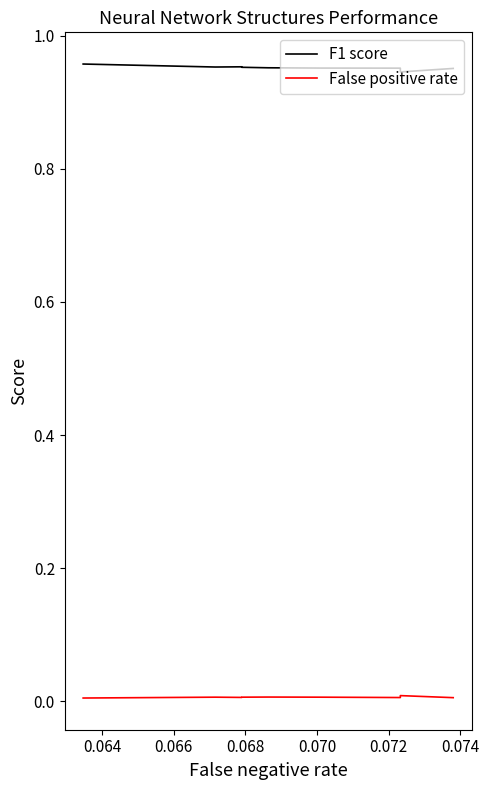

Reading right to left, list all the values displayed in this chart.

F1 score: 1.0	0.9	1.0	1.0	1.0	1.0	1.0	1.0	1.0
False positive rate: 0.0	0.0	0.0	0.0	0.0	0.0	0.0	0.0	0.0